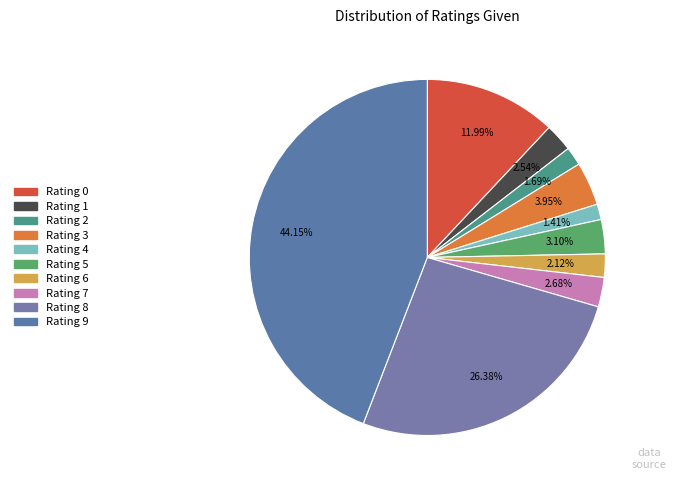

To the nearest percent, what portion does Rating 5 represent?

3%